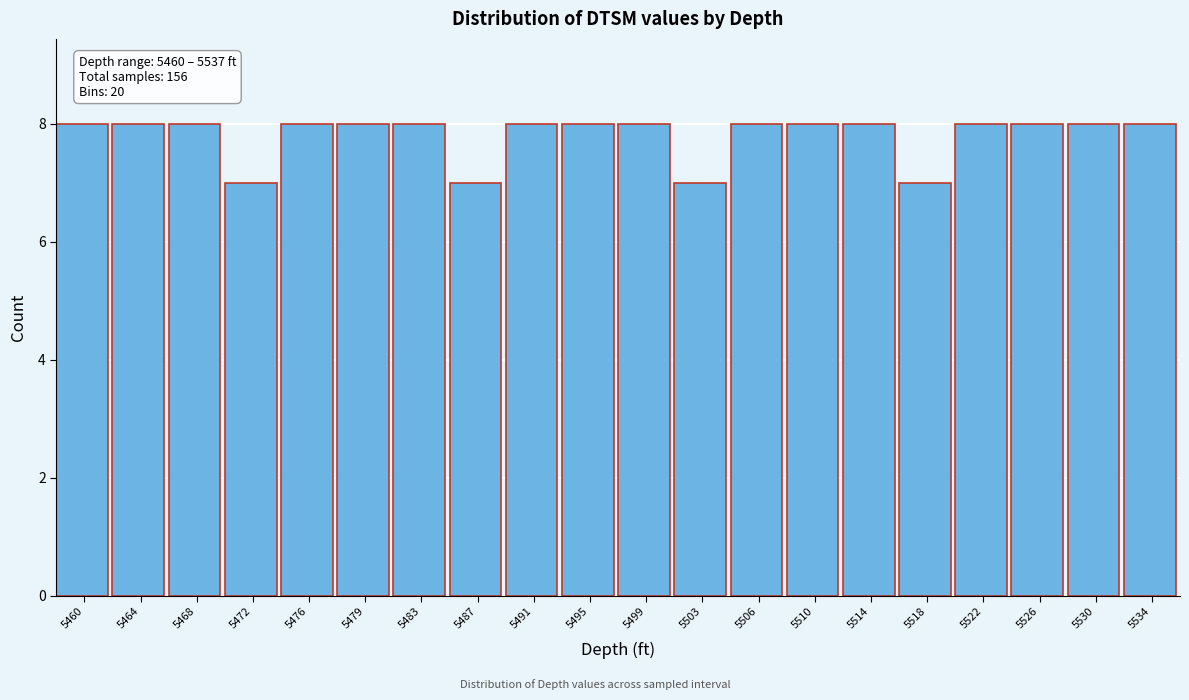

Reading left to right, transcribe all the data shown in this chart.

5460=8	5464=8	5468=8	5472=7	5476=8	5479=8	5483=8	5487=7	5491=8	5495=8	5499=8	5503=7	5506=8	5510=8	5514=8	5518=7	5522=8	5526=8	5530=8	5534=8